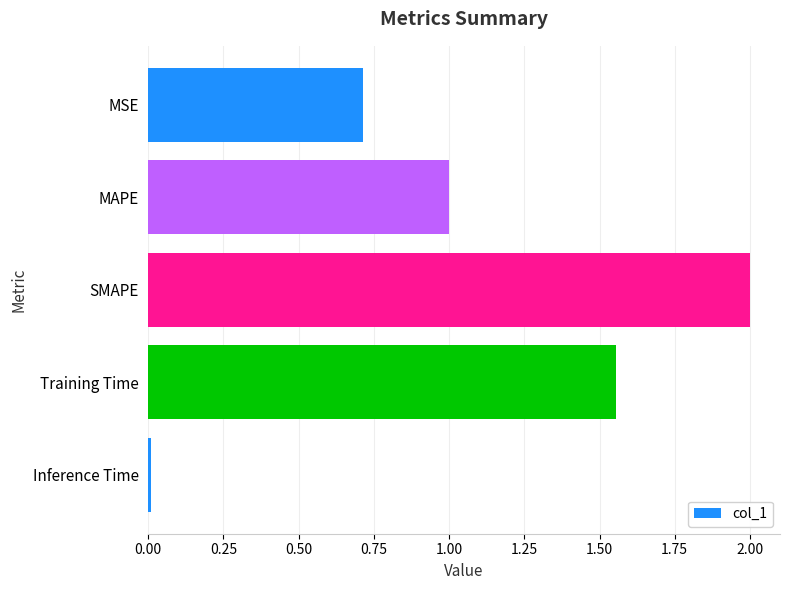

What is the sum of all values?

5.3